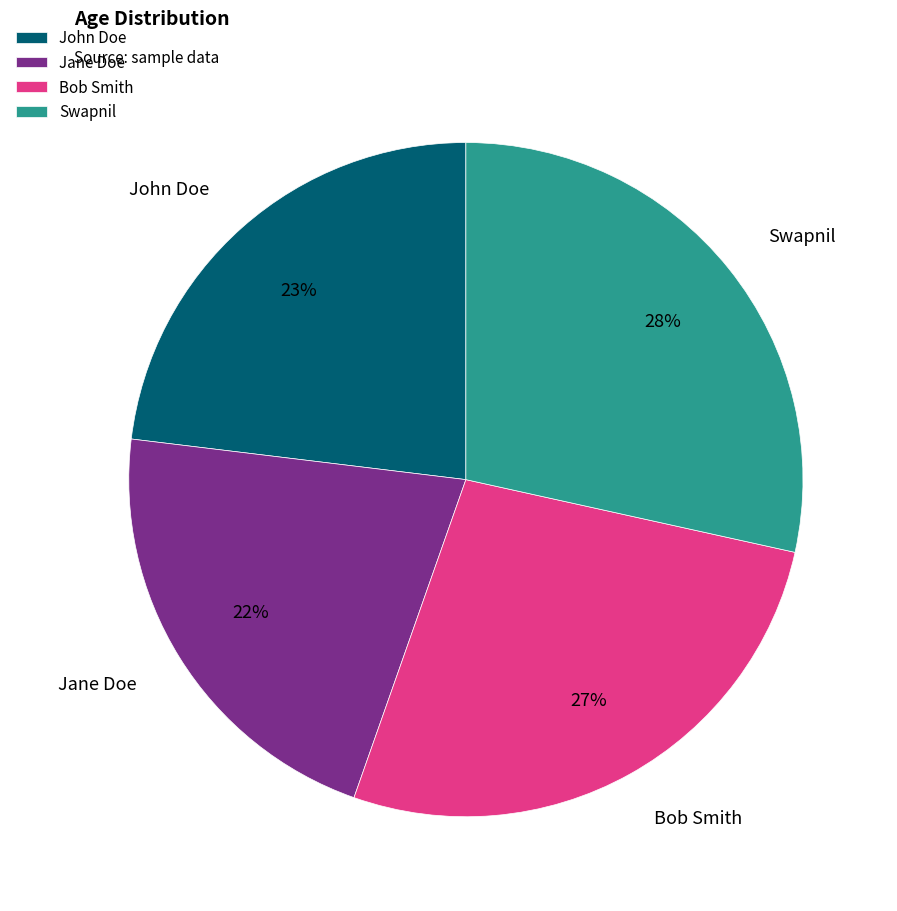

How many segments does this pie chart have?

4